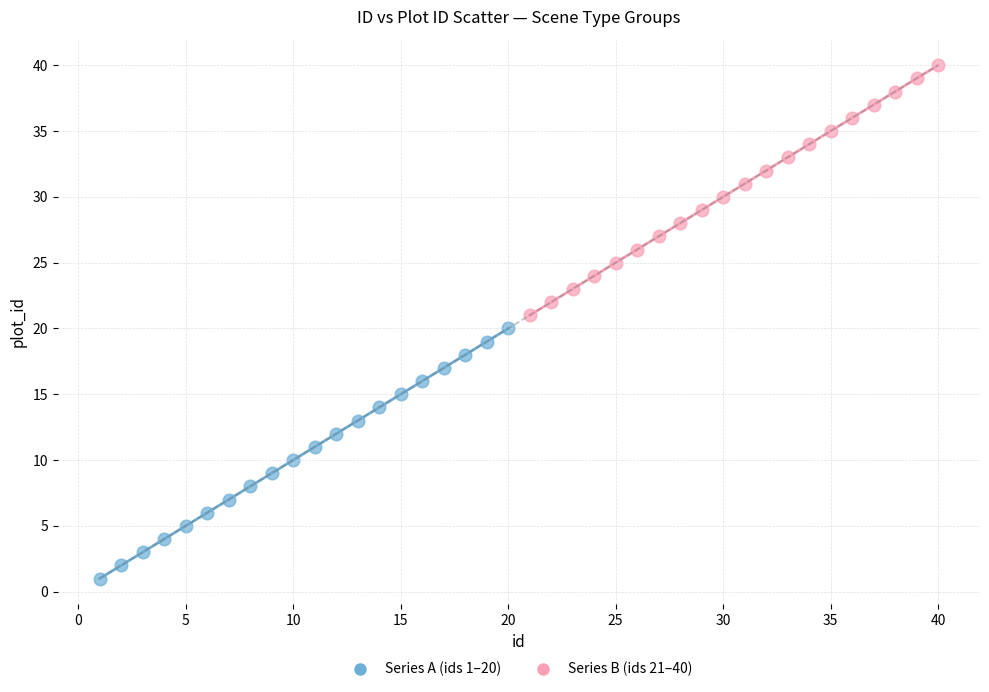

Which series reaches the minimum Y coordinate?

Series A (ids 1–20)